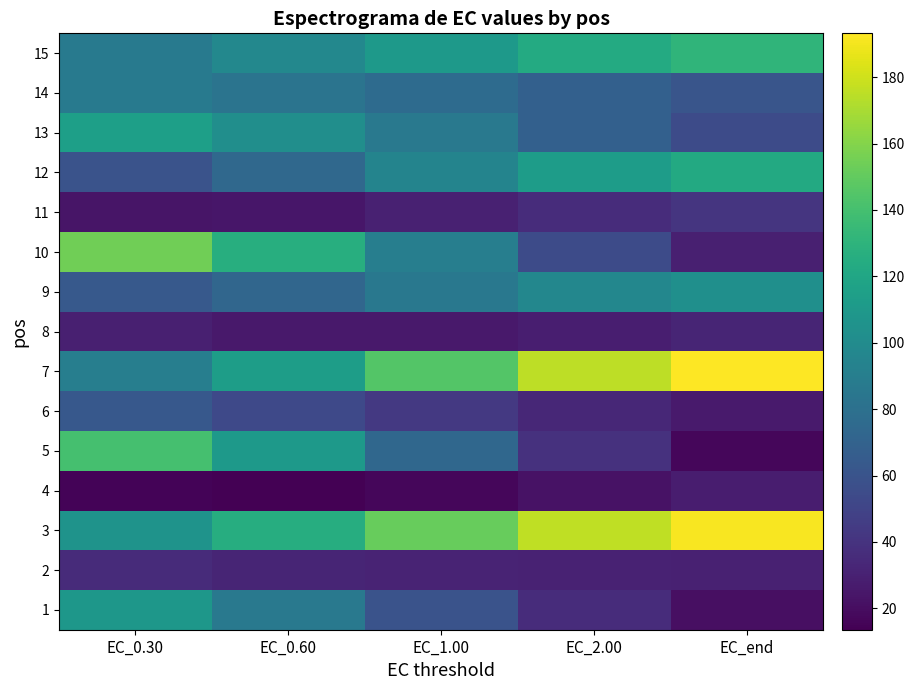

Reading right to left, list all the values displayed in this chart.

1: EC_end=20.8	EC_2.00=36.1	EC_1.00=59.8	EC_0.60=86.2	EC_0.30=108.8
2: EC_end=29.9	EC_2.00=30.8	EC_1.00=31.1	EC_0.60=32.3	EC_0.30=35.3
3: EC_end=191.2	EC_2.00=176.1	EC_1.00=151.8	EC_0.60=125.7	EC_0.30=105.9
4: EC_end=28.2	EC_2.00=22.5	EC_1.00=16.4	EC_0.60=13.5	EC_0.30=15.6
5: EC_end=16.7	EC_2.00=39.2	EC_1.00=73.4	EC_0.60=110.2	EC_0.30=140.6
6: EC_end=26.7	EC_2.00=33.7	EC_1.00=43.1	EC_0.60=53.2	EC_0.30=62.8
7: EC_end=193.2	EC_2.00=175.3	EC_1.00=145.4	EC_0.60=113.6	EC_0.30=90.2
8: EC_end=32.4	EC_2.00=28.9	EC_1.00=25.7	EC_0.60=25.5	EC_0.30=29.1
9: EC_end=102.9	EC_2.00=97.0	EC_1.00=85.7	EC_0.60=72.9	EC_0.30=63.7
10: EC_end=29.0	EC_2.00=54.4	EC_1.00=90.1	EC_0.60=126.3	EC_0.30=154.3
11: EC_end=41.5	EC_2.00=36.6	EC_1.00=29.9	EC_0.60=24.7	EC_0.30=23.5
12: EC_end=122.9	EC_2.00=112.6	EC_1.00=94.3	EC_0.60=74.3	EC_0.30=59.3
13: EC_end=54.3	EC_2.00=68.5	EC_1.00=86.1	EC_0.60=102.6	EC_0.30=115.3
14: EC_end=60.9	EC_2.00=68.6	EC_1.00=76.4	EC_0.60=82.7	EC_0.30=87.9
15: EC_end=131.0	EC_2.00=123.4	EC_1.00=110.6	EC_0.60=97.1	EC_0.30=87.6